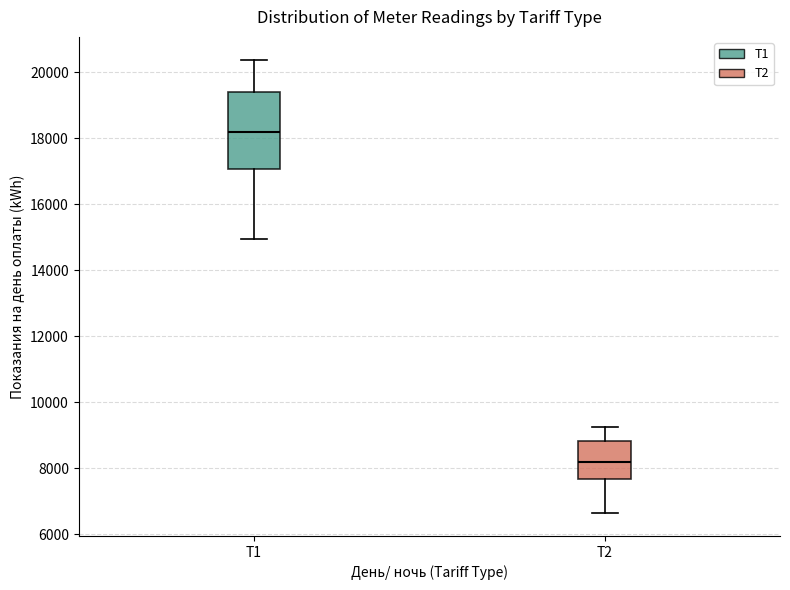

Which box has the highest median line?

Т1